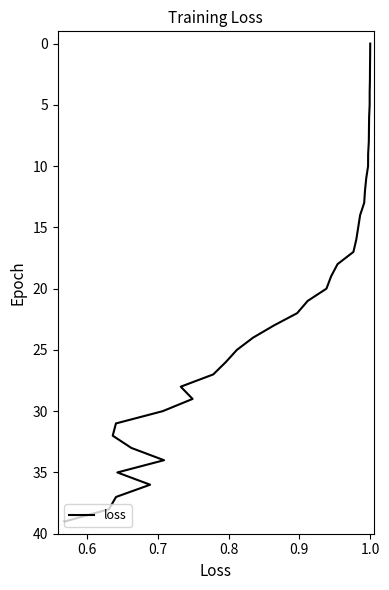

Does the chart display data point markers on the line(s)?

No